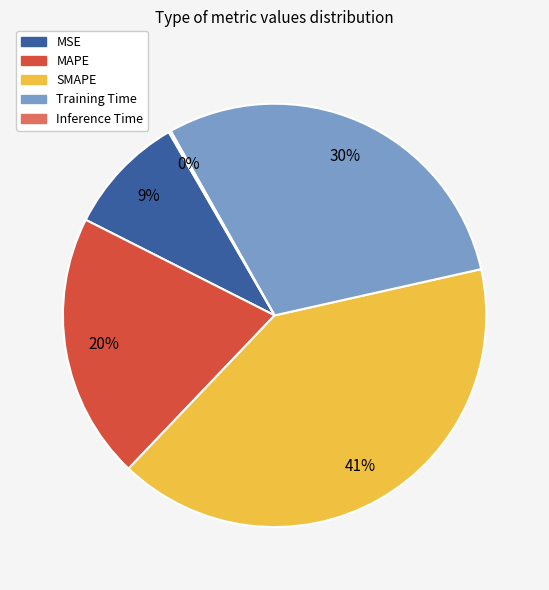

To the nearest percent, what portion does SMAPE represent?

41%